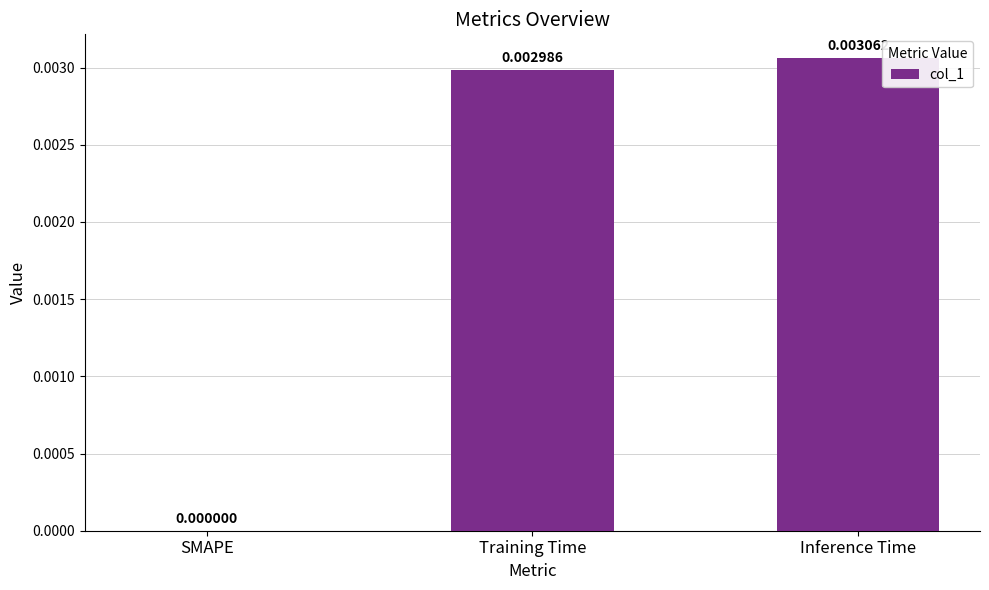

At which category does the chart reach its peak across all series?

Inference Time